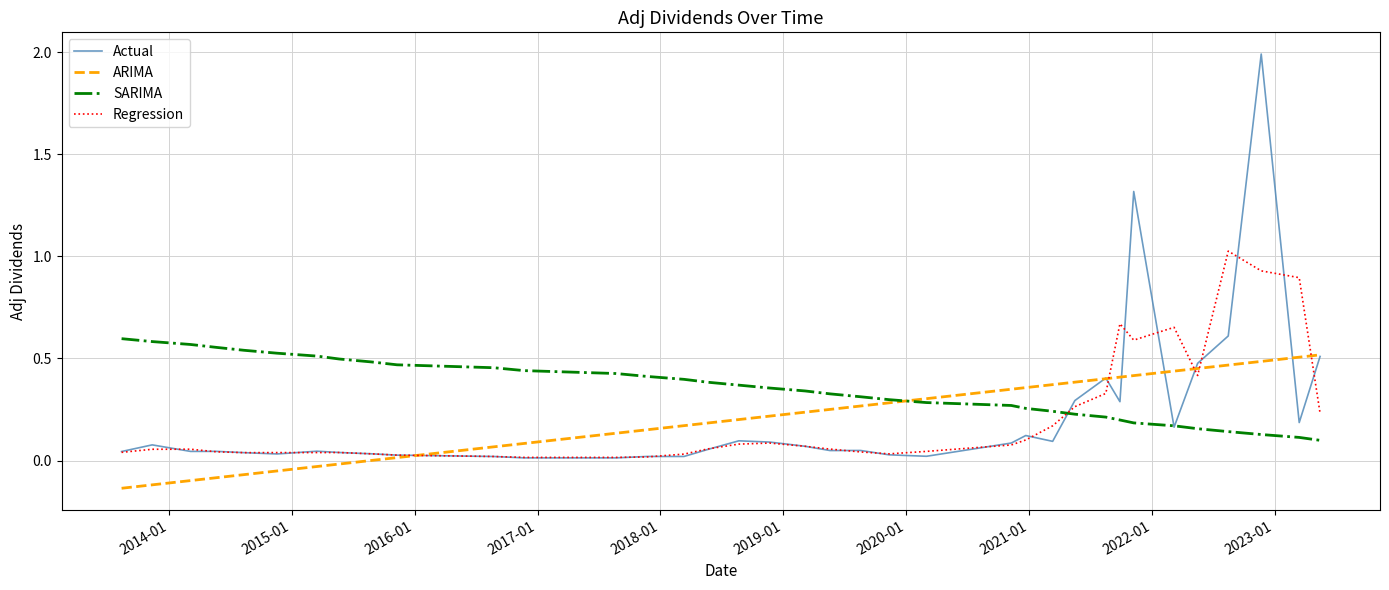

Which series has the largest range (max minus min)?

Actual